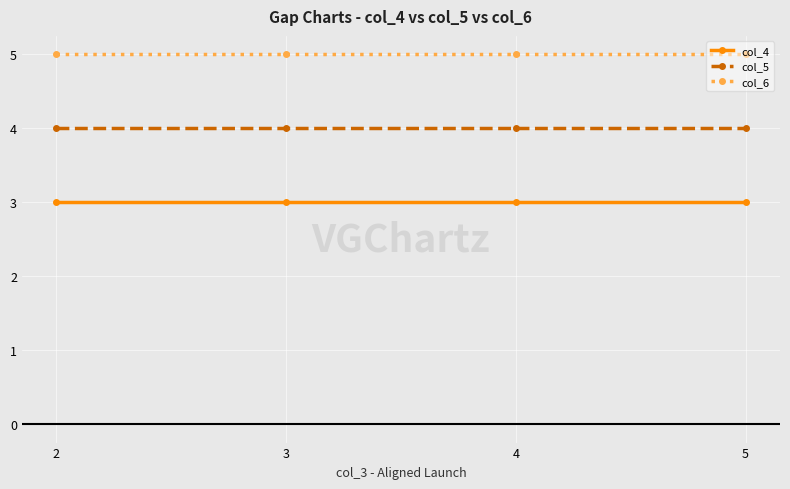

Count the number of categories in the chart.

4